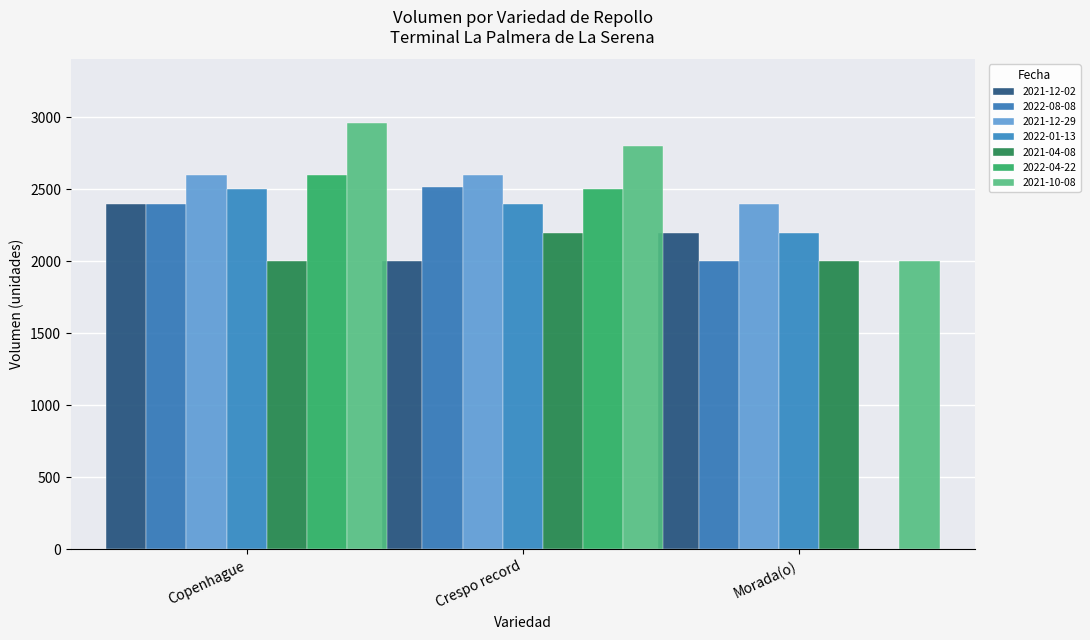

What are all the series names shown in the legend?

2021-12-02, 2022-08-08, 2021-12-29, 2022-01-13, 2021-04-08, 2022-04-22, 2021-10-08